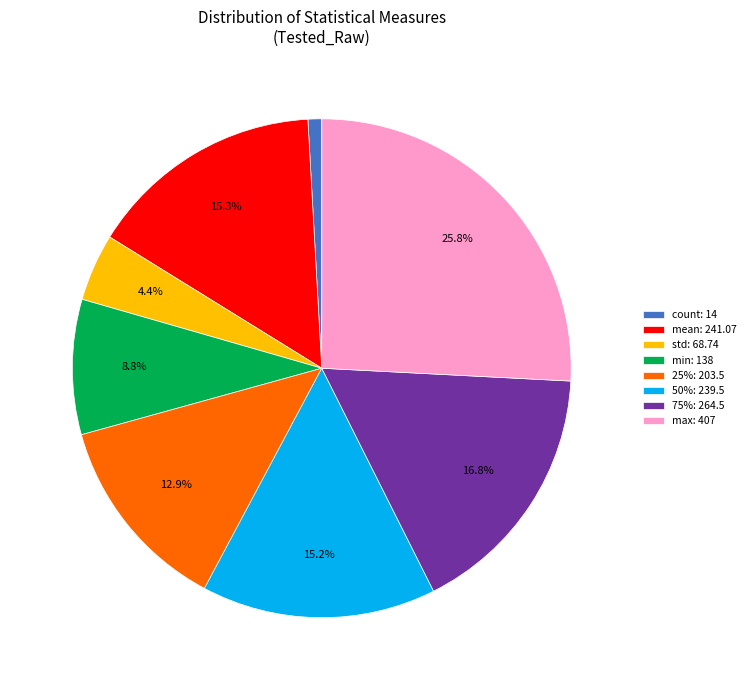

How many slices are in this pie chart?

8